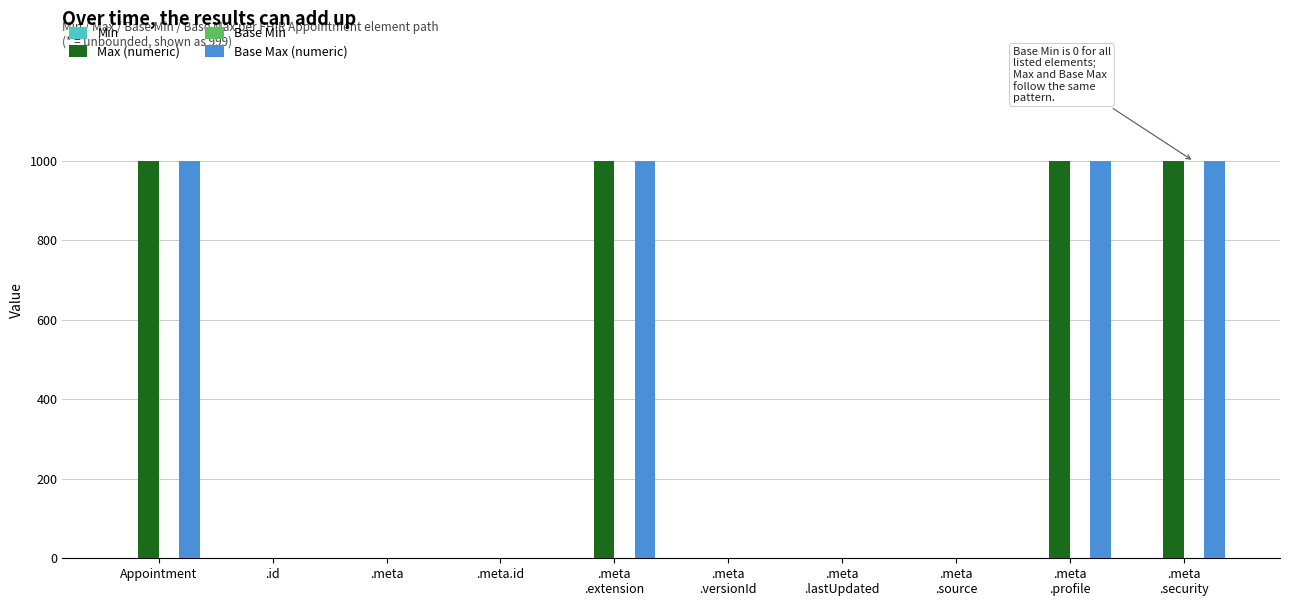

What is the average value of the Max (numeric) series?

400